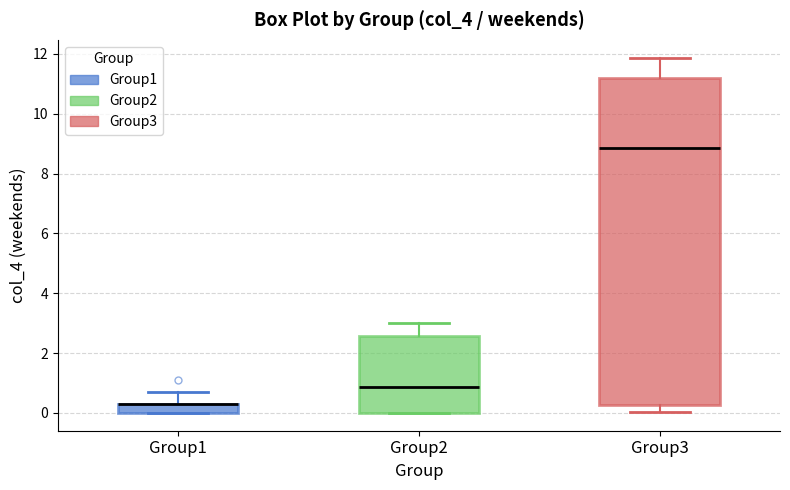

Reading left to right, read every box against the y-axis: the position of its median line, the range the box covers, and the ends of its whiskers. The values are not printed on the chart, so give them approximately, as read against the axis.

Group1: median 0.2 (drawn on the box's upper edge), box 0.0 to 0.4, whiskers 0.0 to 0.6
Group2: median 0.8, box 0.0 to 2.6, whiskers 0.0 to 3.0
Group3: median 8.8, box 0.2 to 11.2, whiskers 0.0 to 11.8